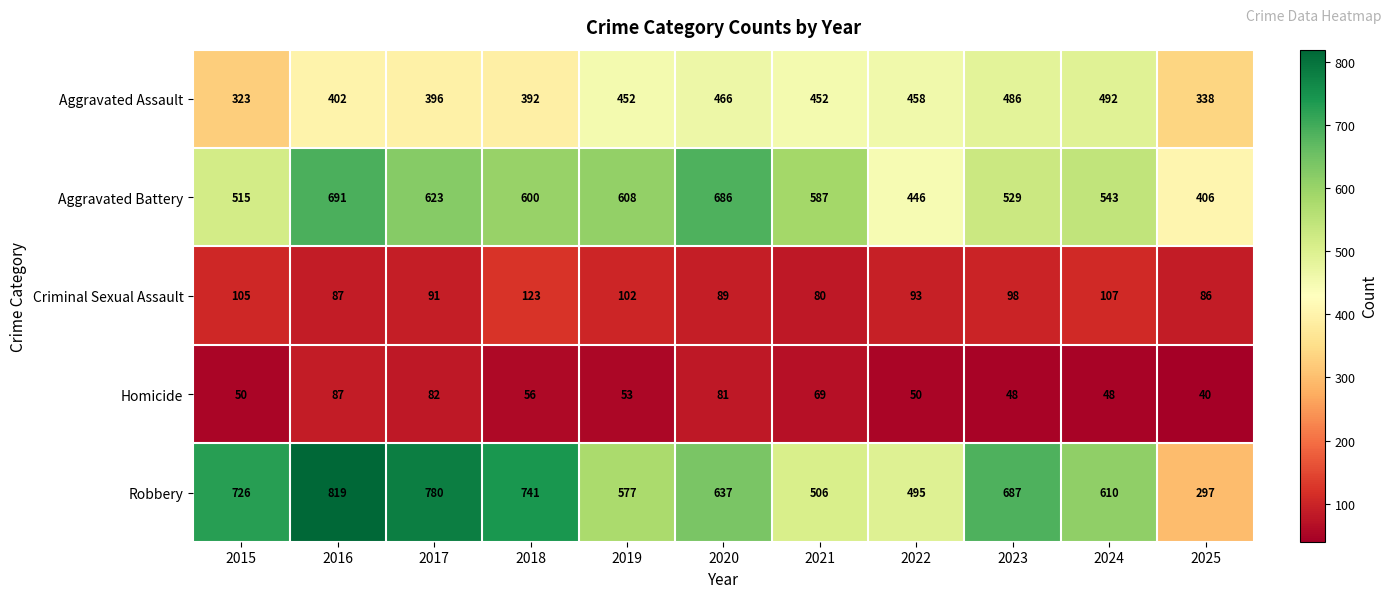

What is the total value across all series at 2021?

1694